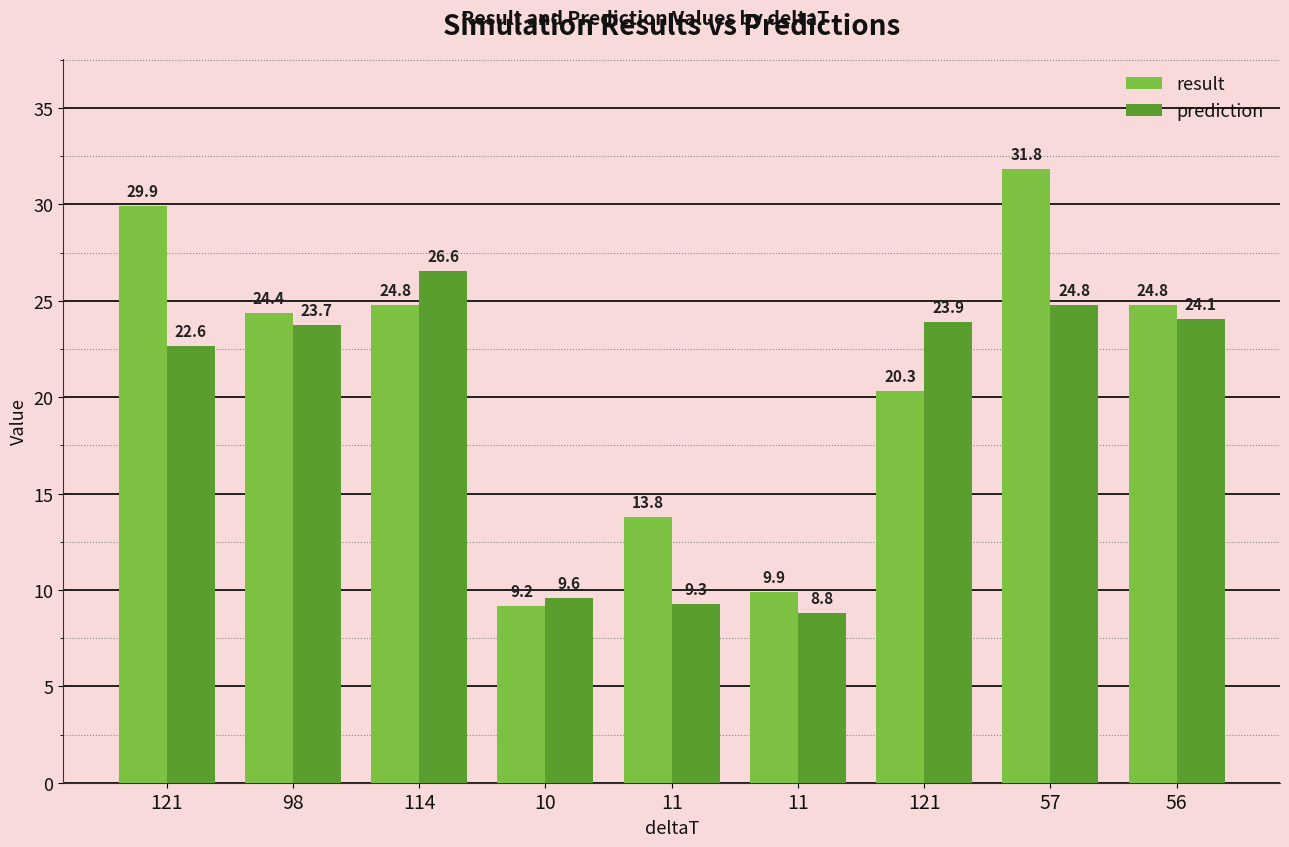

Are the bars horizontal?

No